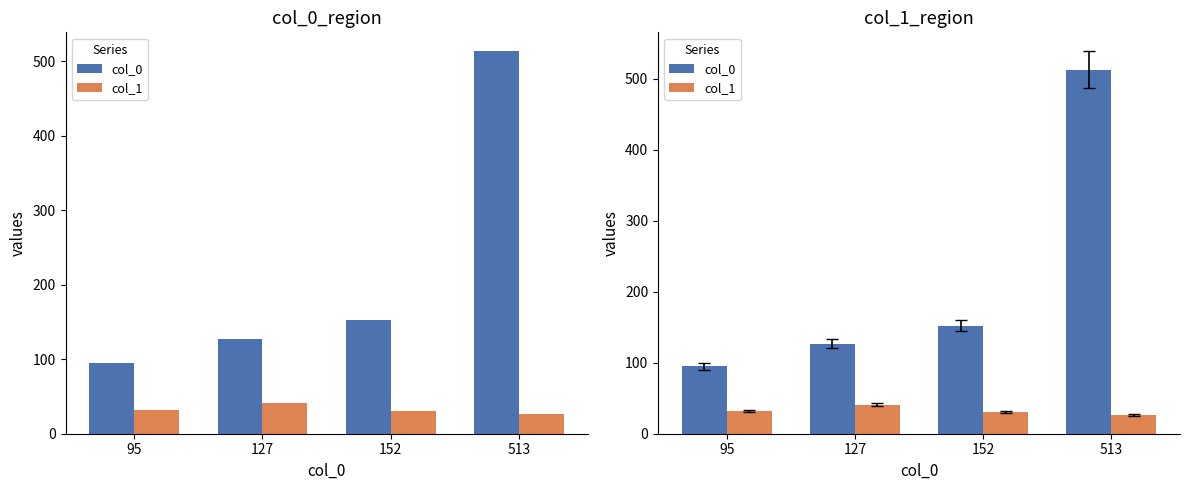

Reading left to right, what are all the values shown in this chart?

col_0: 95	127	152	513
col_1: 32	41	31	26